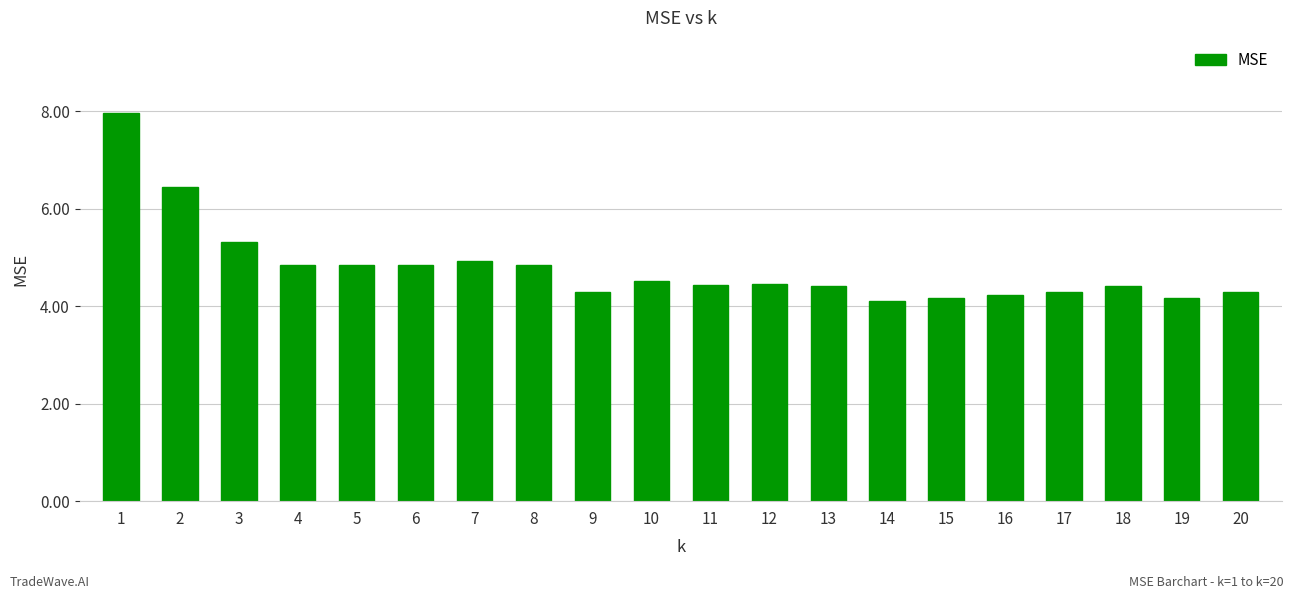

What is the minimum value shown in the chart?

4.1